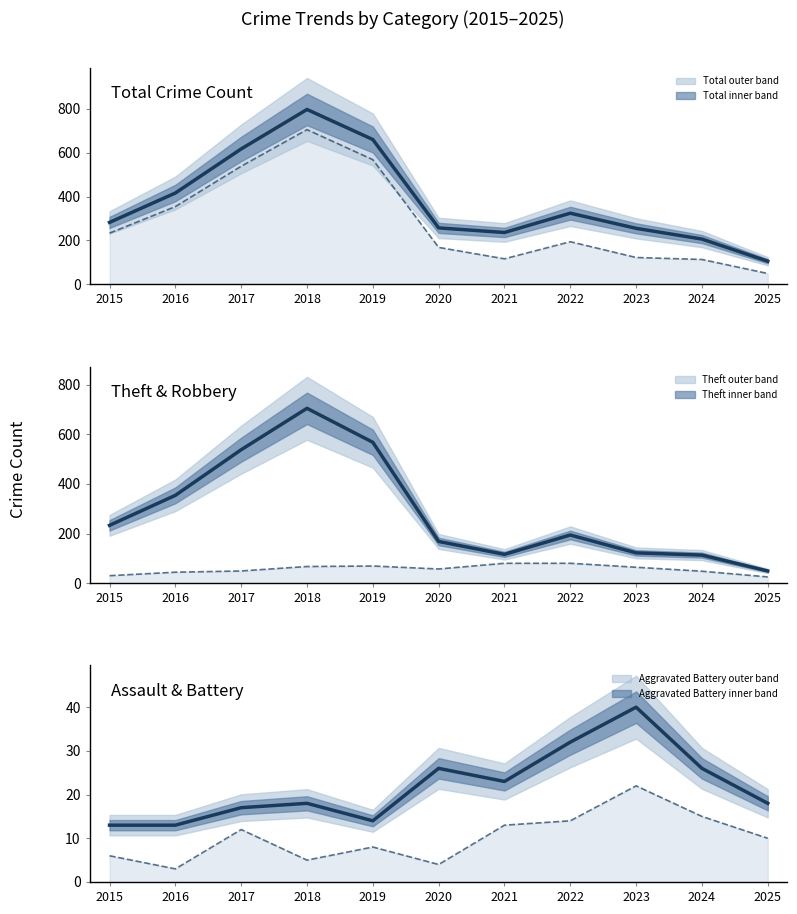

At which label does Aggravated Assault first exceed 10?

2017